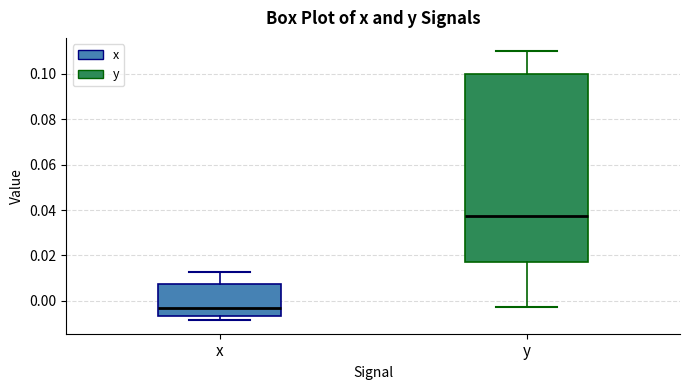

Comparing the boxes themselves (not the whiskers), which one is the tallest?

y